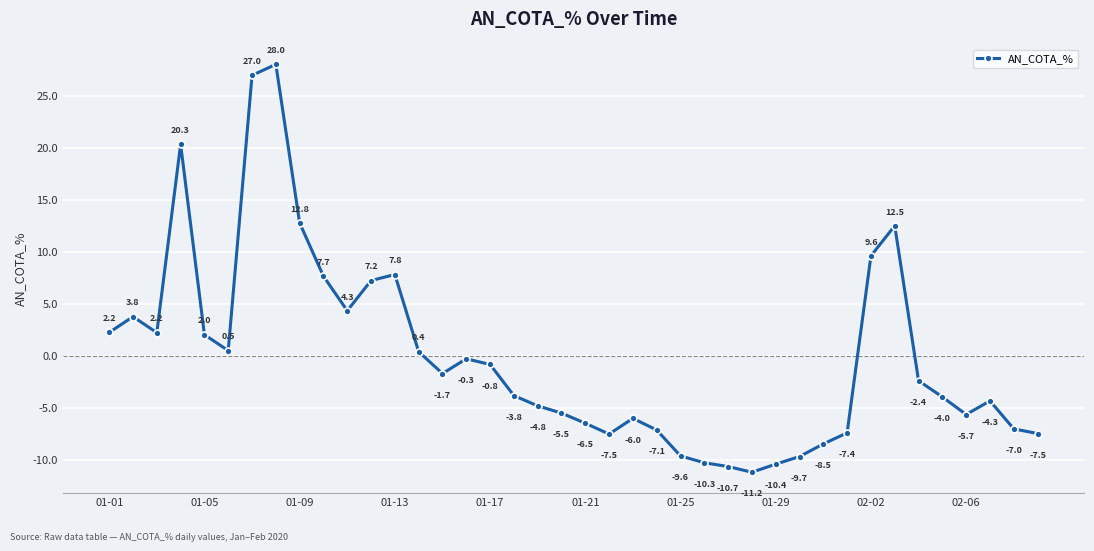

How many values exceed -2?

19